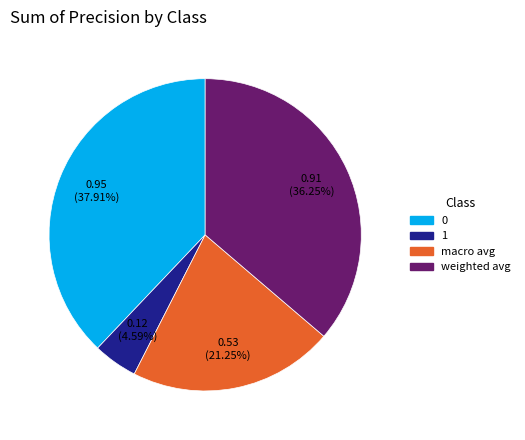

Is it true that weighted avg is 29% of the pie?

False